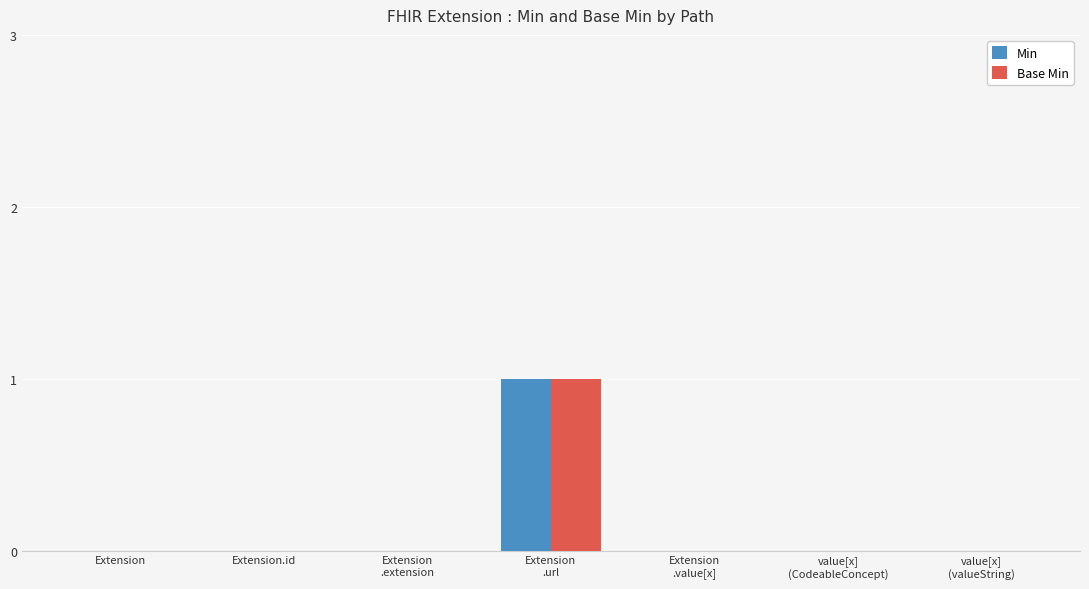

Count the number of categories in the chart.

7